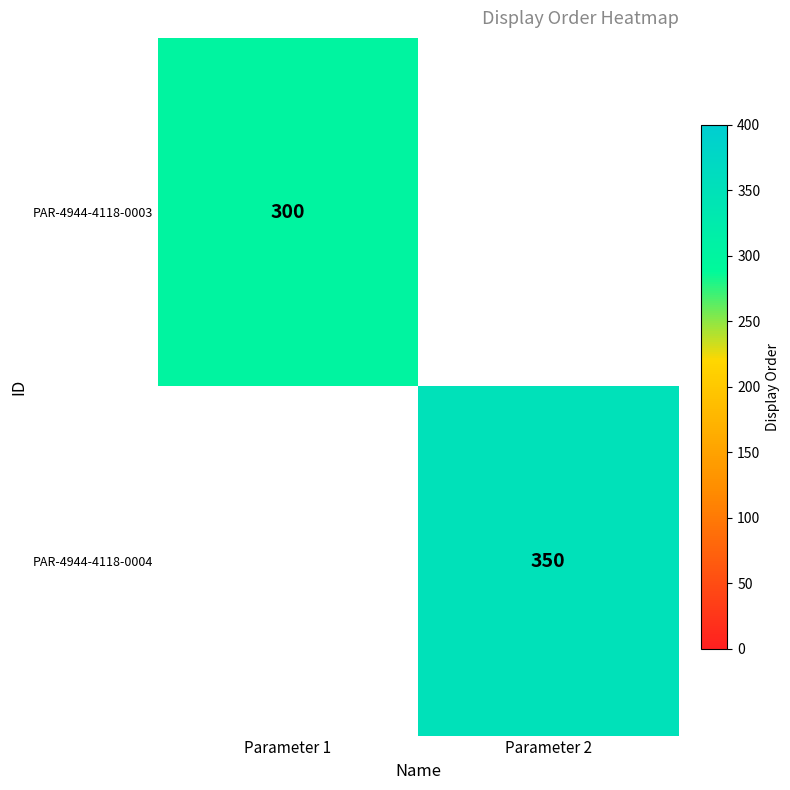

The PAR-4944-4118-0004 series shows 223.7 at Parameter 2. True or false?

False